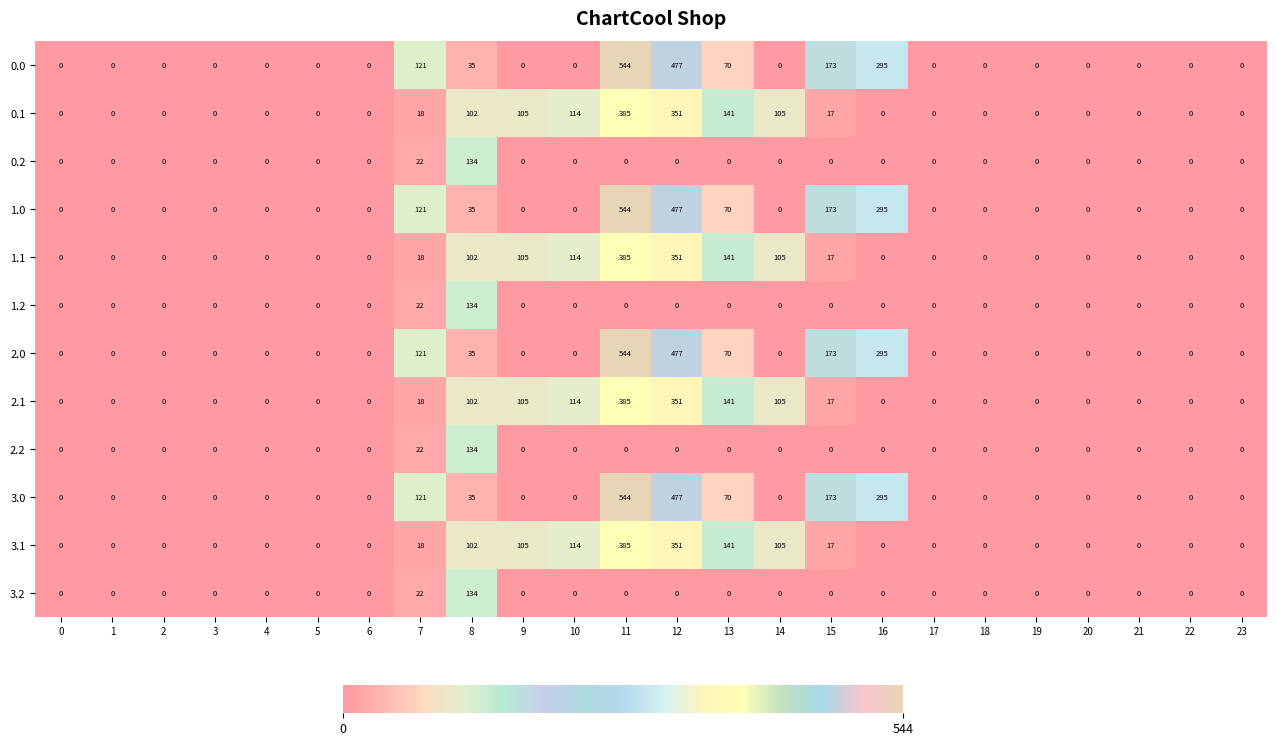

What is the maximum value shown in the chart?

544